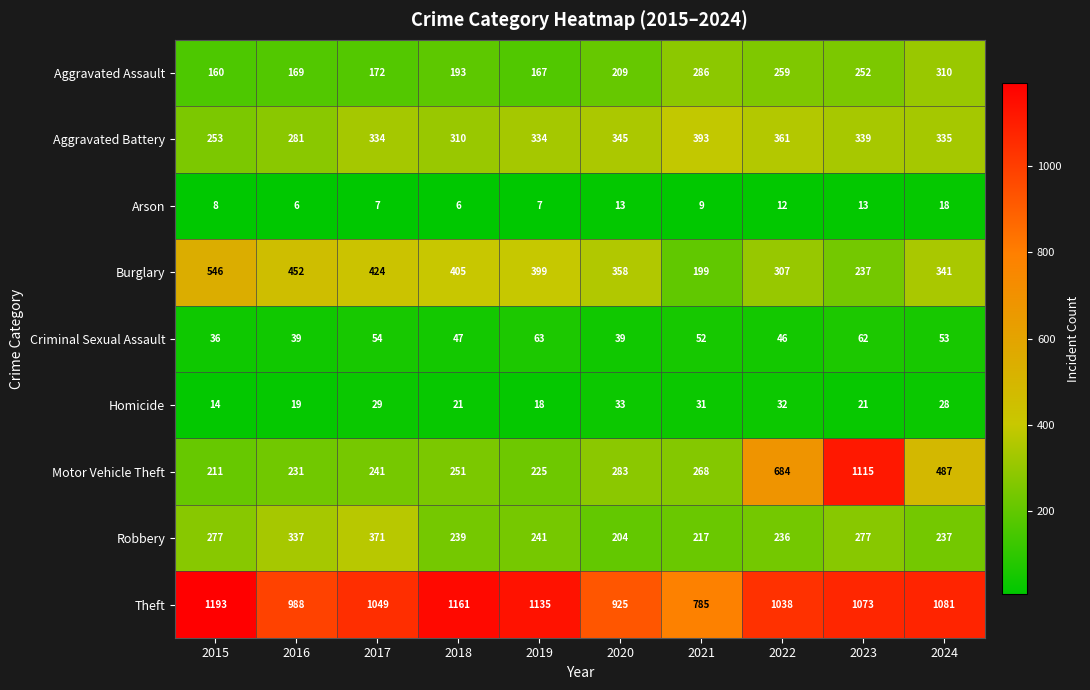

What is the sum of the Aggravated Battery values at 2021 and 2020?

738